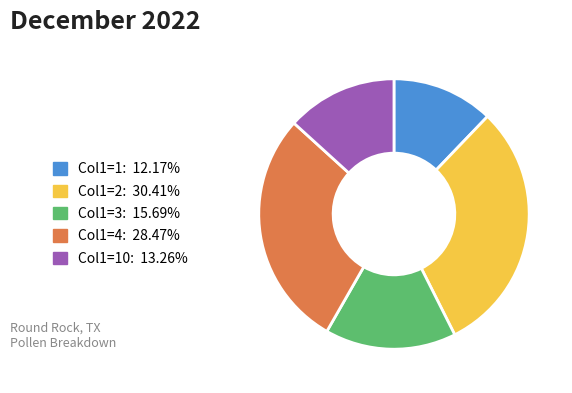

Do Col1=4: 28.47% and Col1=3: 15.69% together represent more than half of the pie?

No